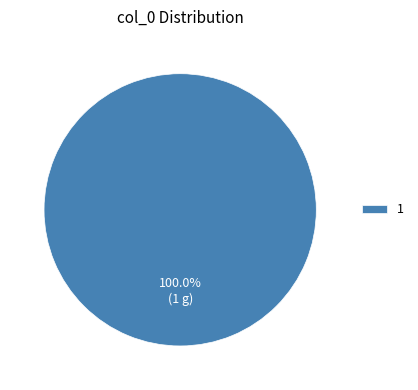

Rank the categories by value from highest to lowest.

1